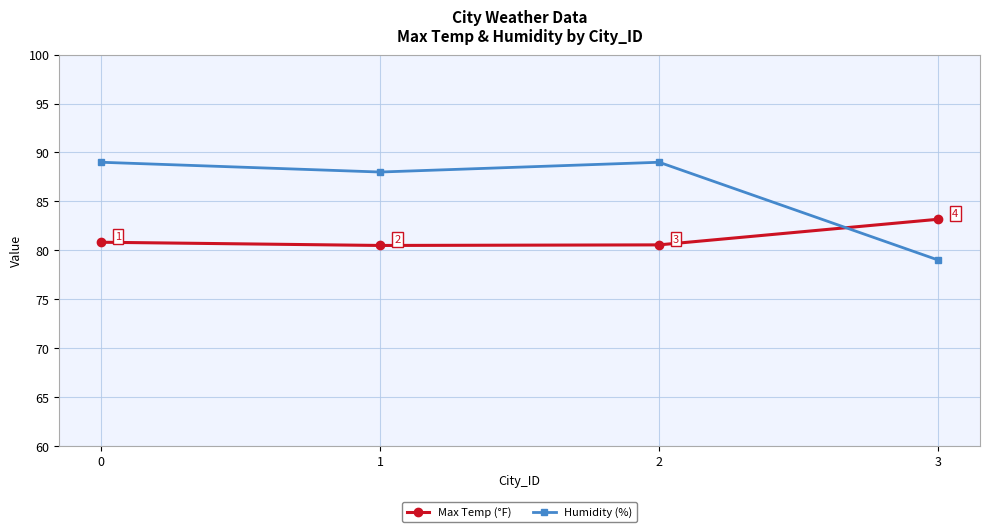

Between which two adjacent categories do Humidity (%) and Max Temp (°F) first intersect?

2 and 3